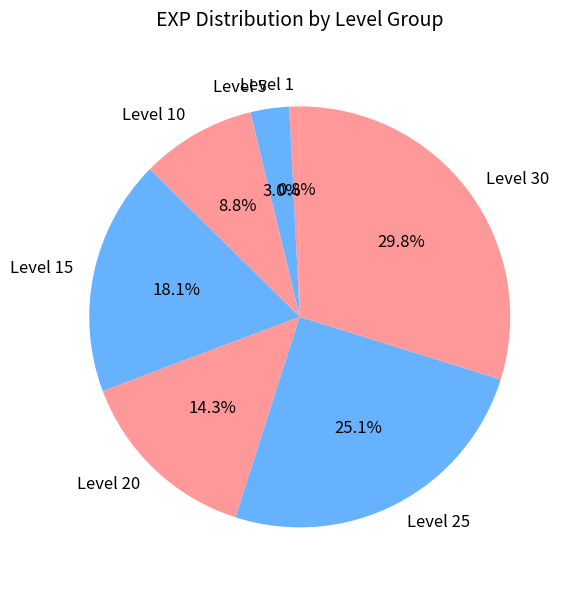

Which slice is the smallest?

Level 1